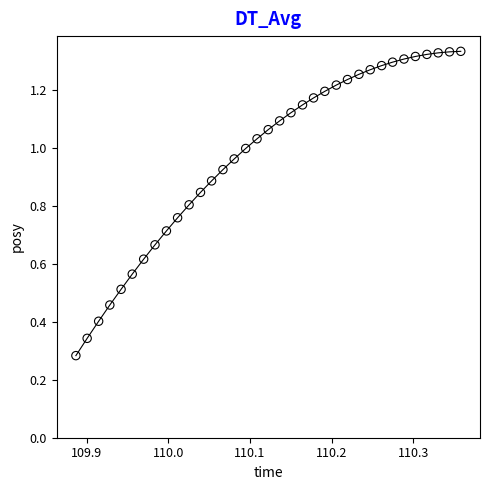

How many data points are displayed?

35